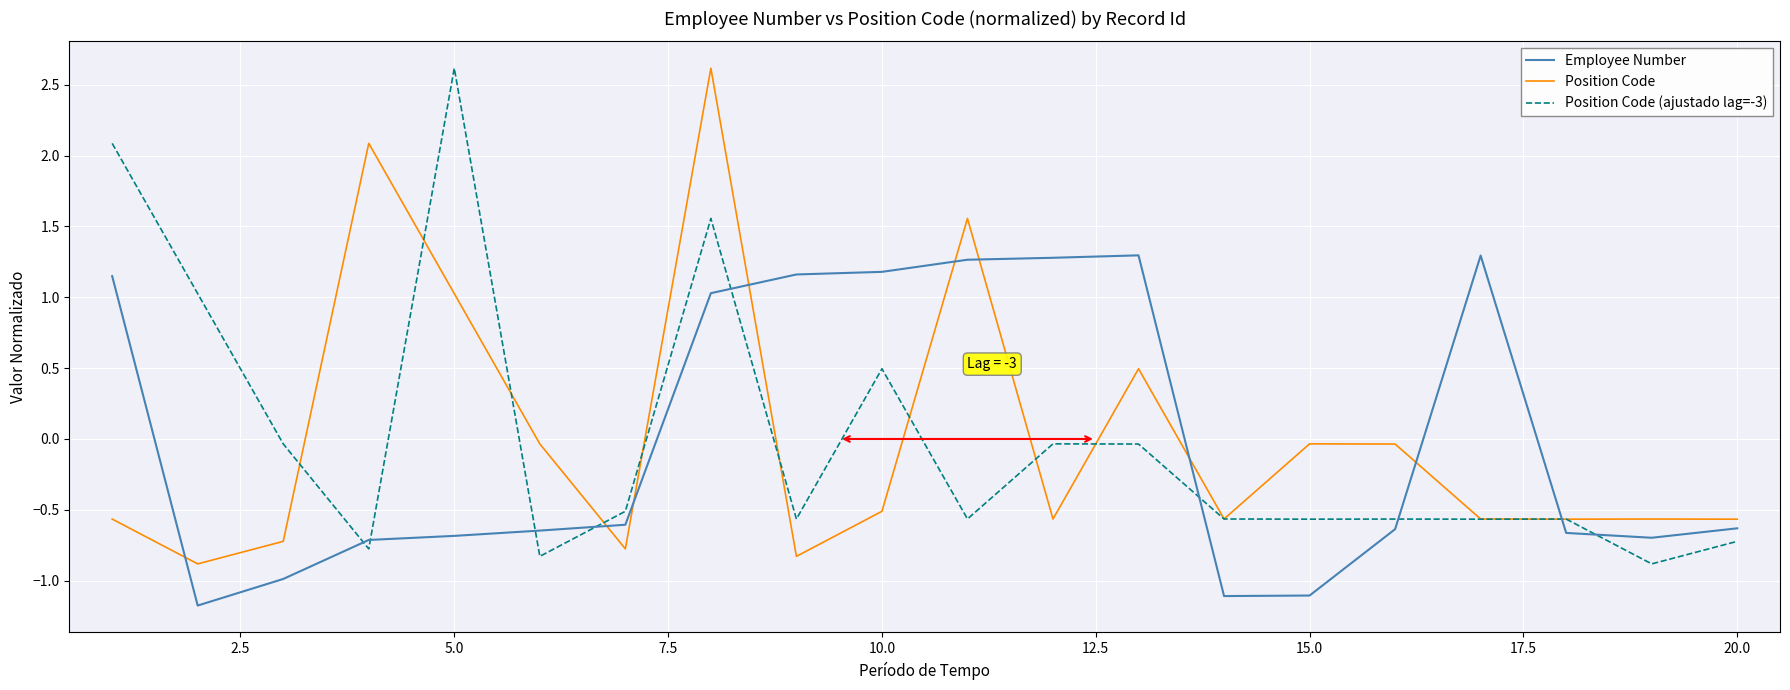

What is the maximum value for Position Code?

2.6